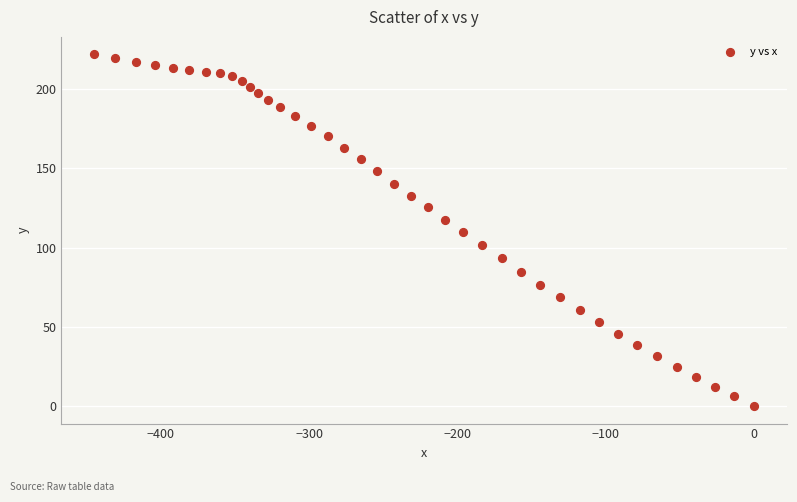

What is the range of X values (max minus min)?

444.8